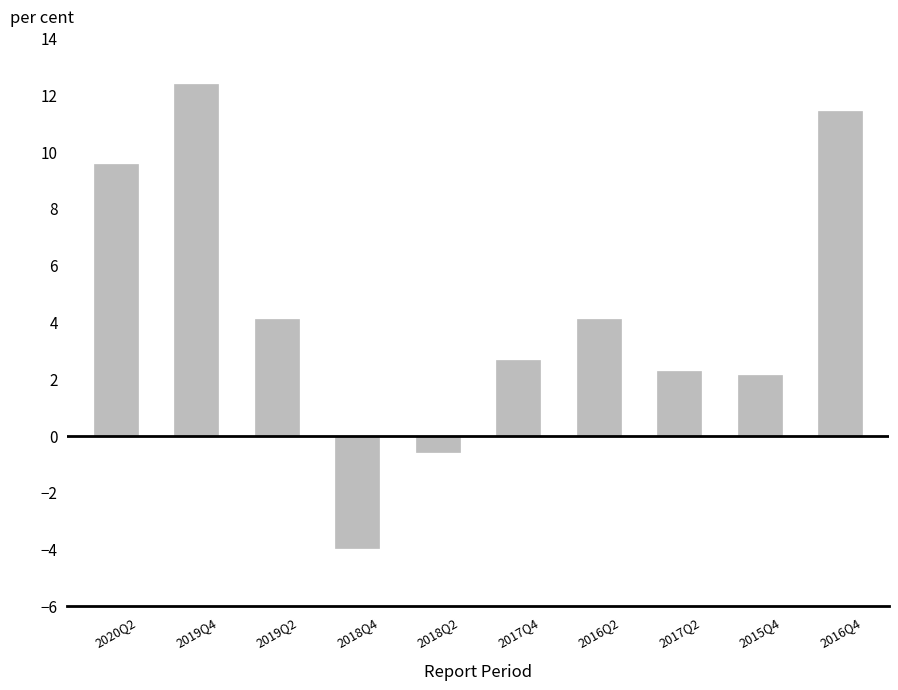

Are the bars grouped side by side (vs. stacked)?

No